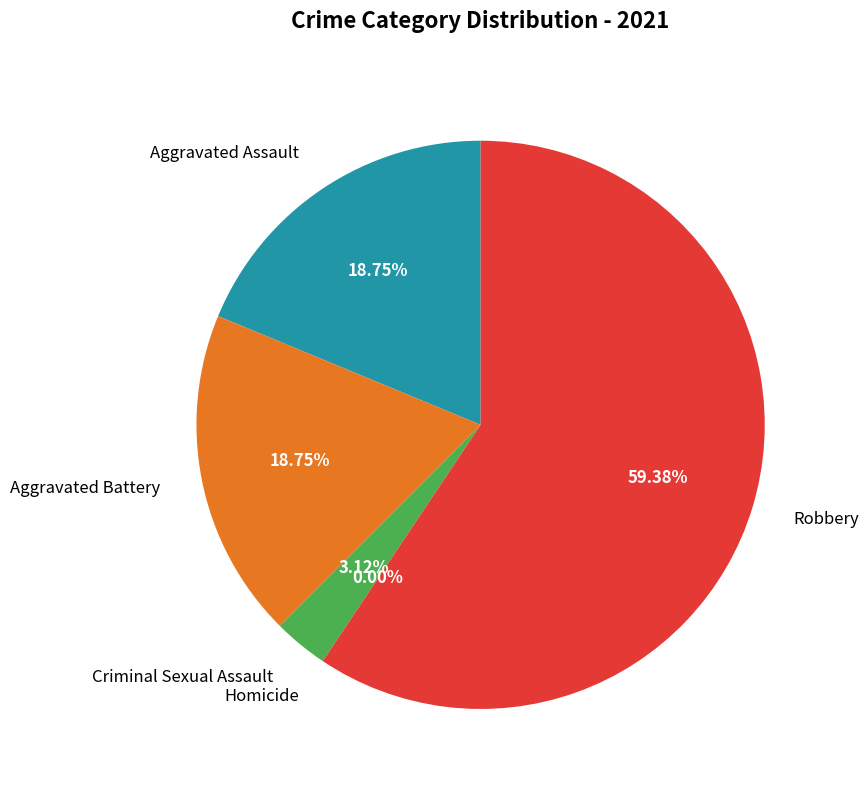

Do Aggravated Battery and Homicide together represent more than half of the pie?

No